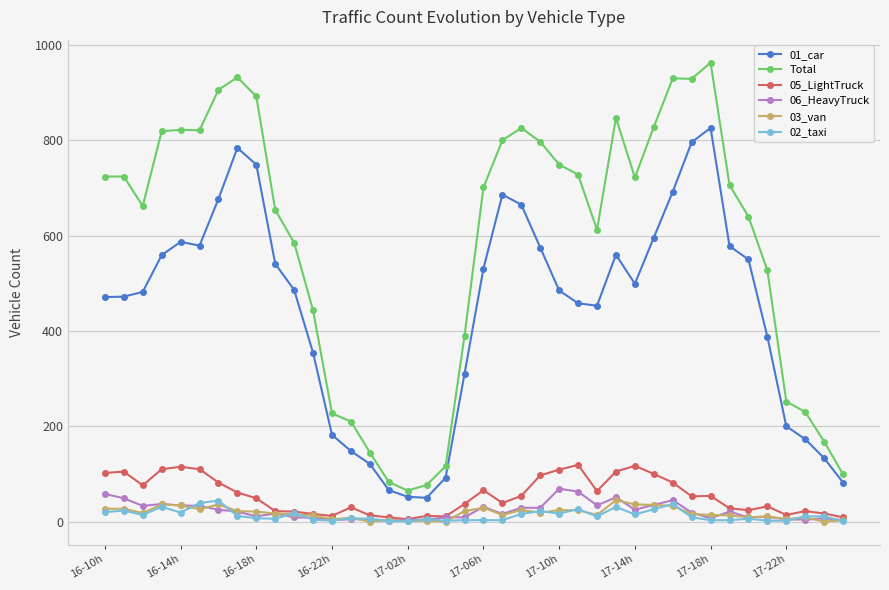

True or false: 03_van has more than 2 interior local peaks.

True